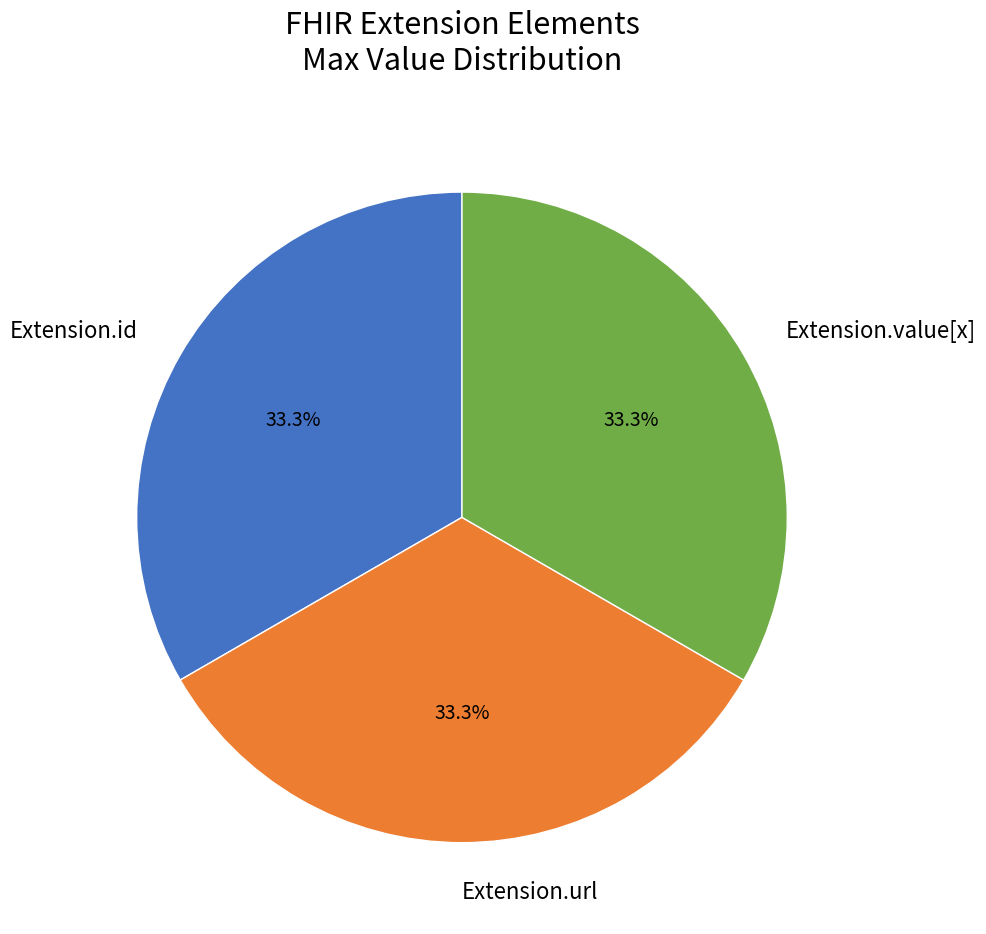

Do Extension.value[x] and Extension.id together represent more than half of the pie?

Yes